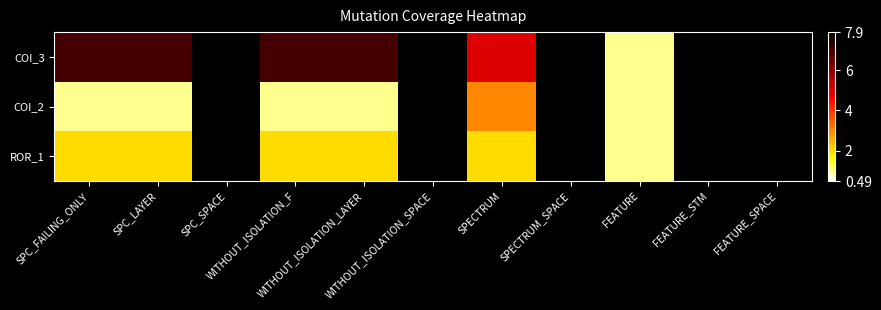

Which series has the largest range (max minus min)?

COI_3